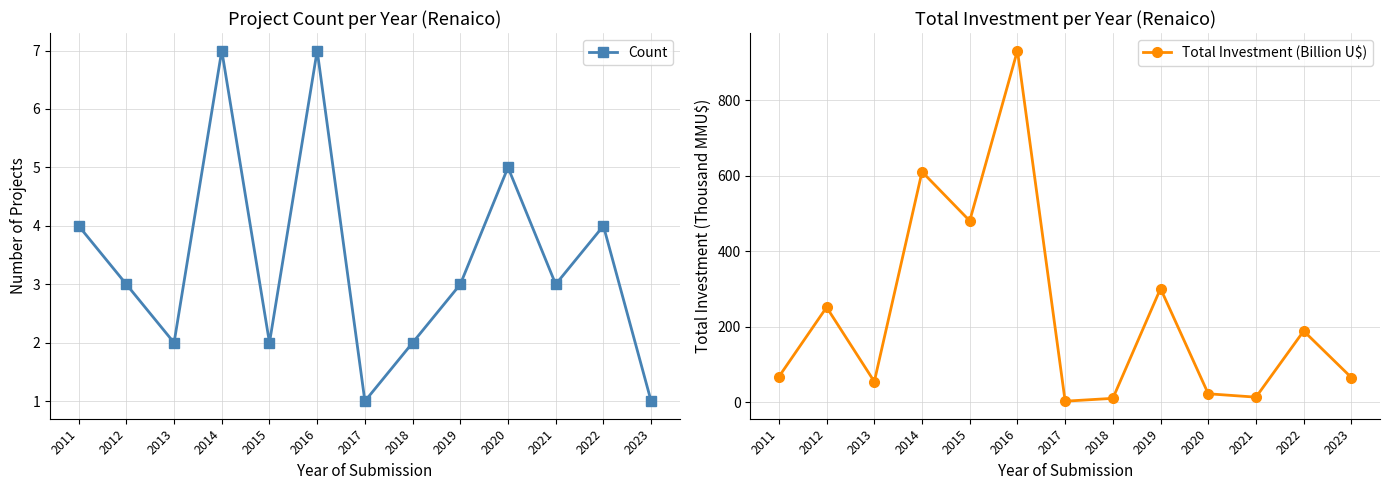

The value of Count at 2013 is 1.4. True or false?

False